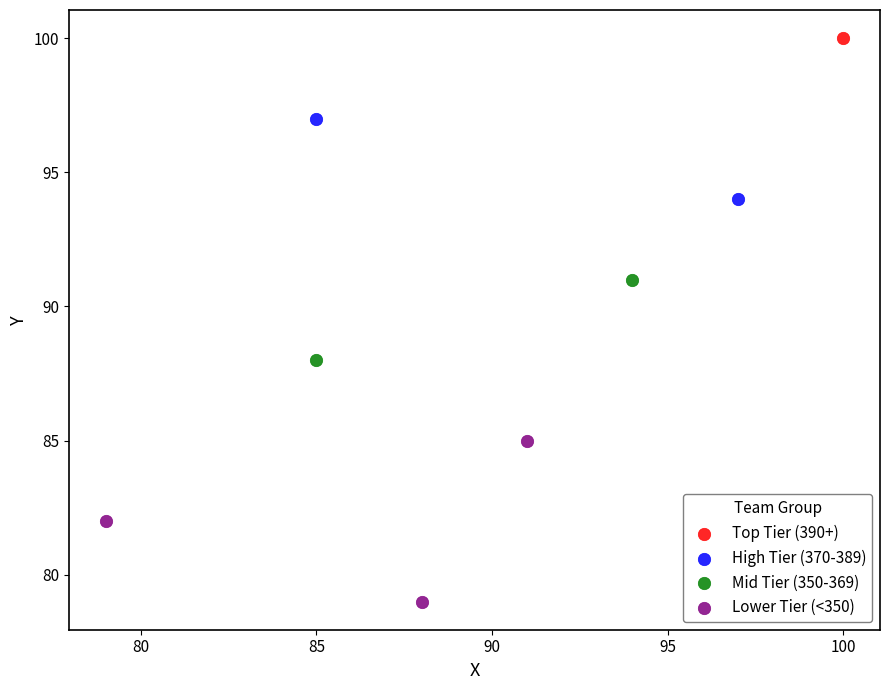

What are all the series names shown in the legend?

Top Tier (390+), High Tier (370-389), Mid Tier (350-369), Lower Tier (<350)